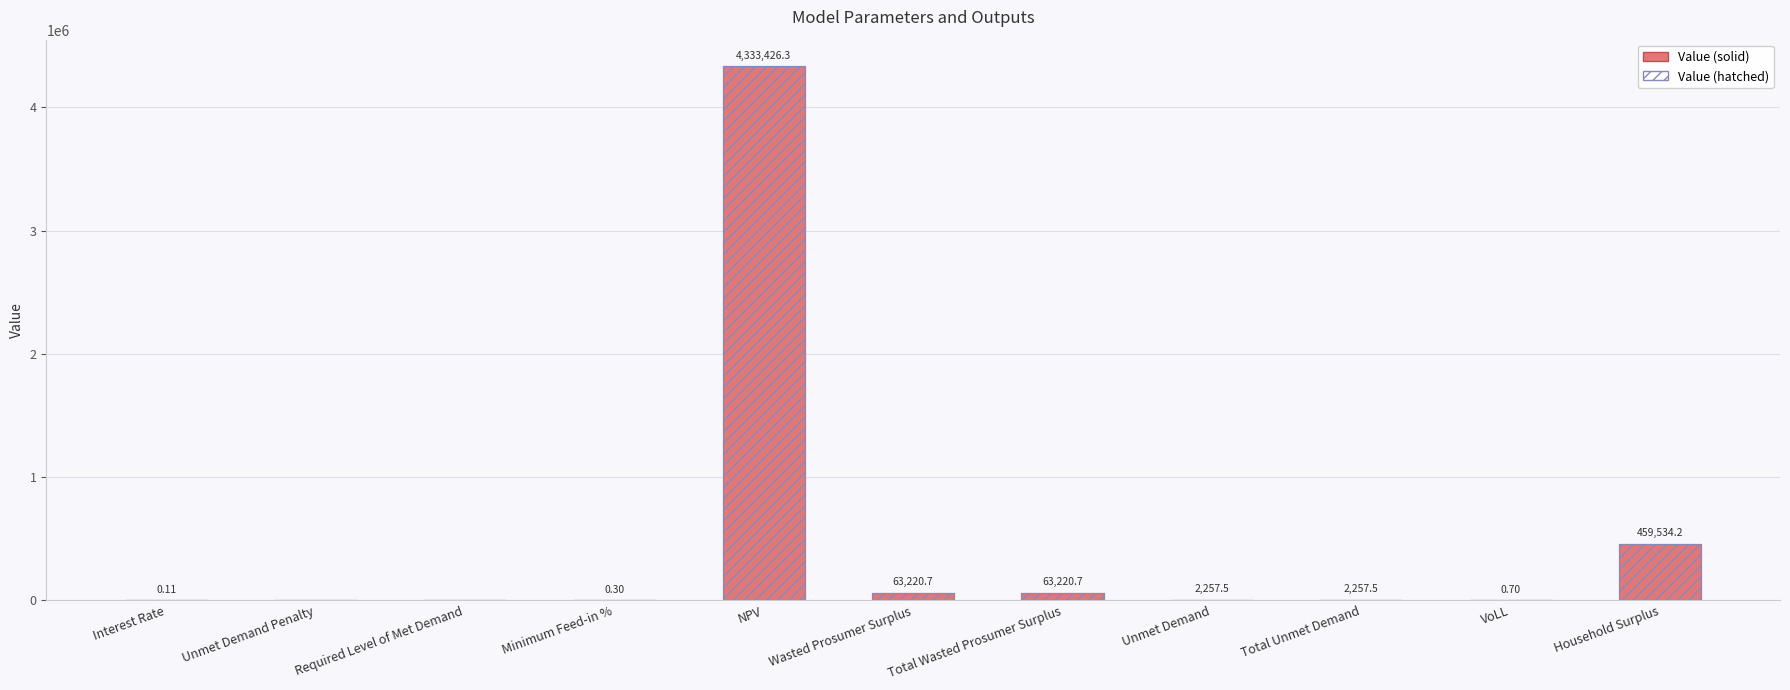

What is the difference between the maximum and minimum values?

4333426.3